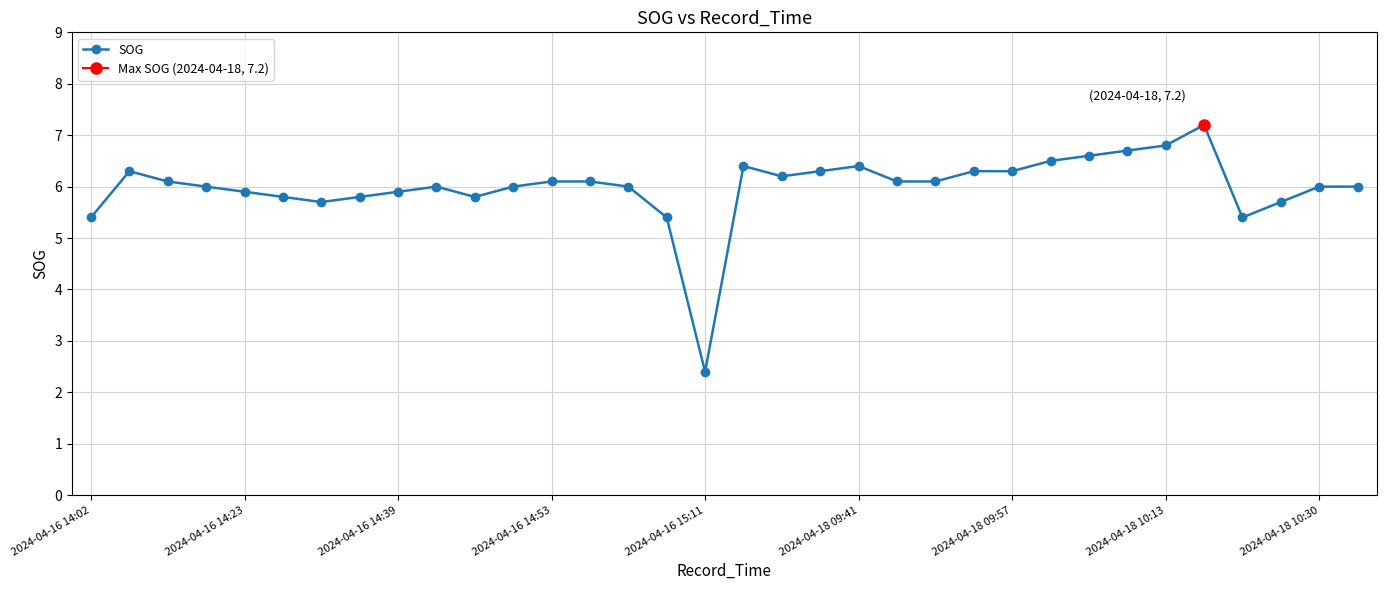

True or false: SOG has more than 2 interior local peaks.

True